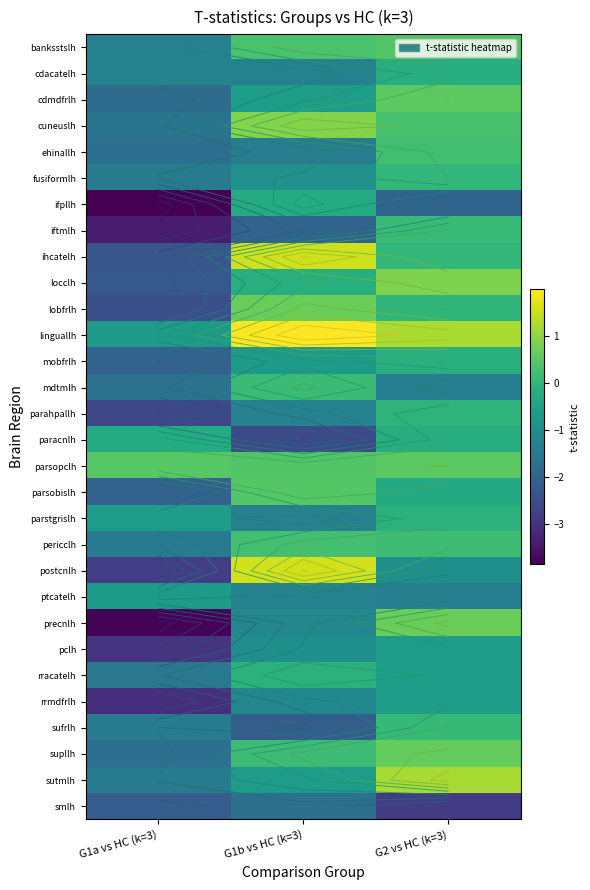

What is the total value across all series at G2 vs HC (k=3)?

-4.3